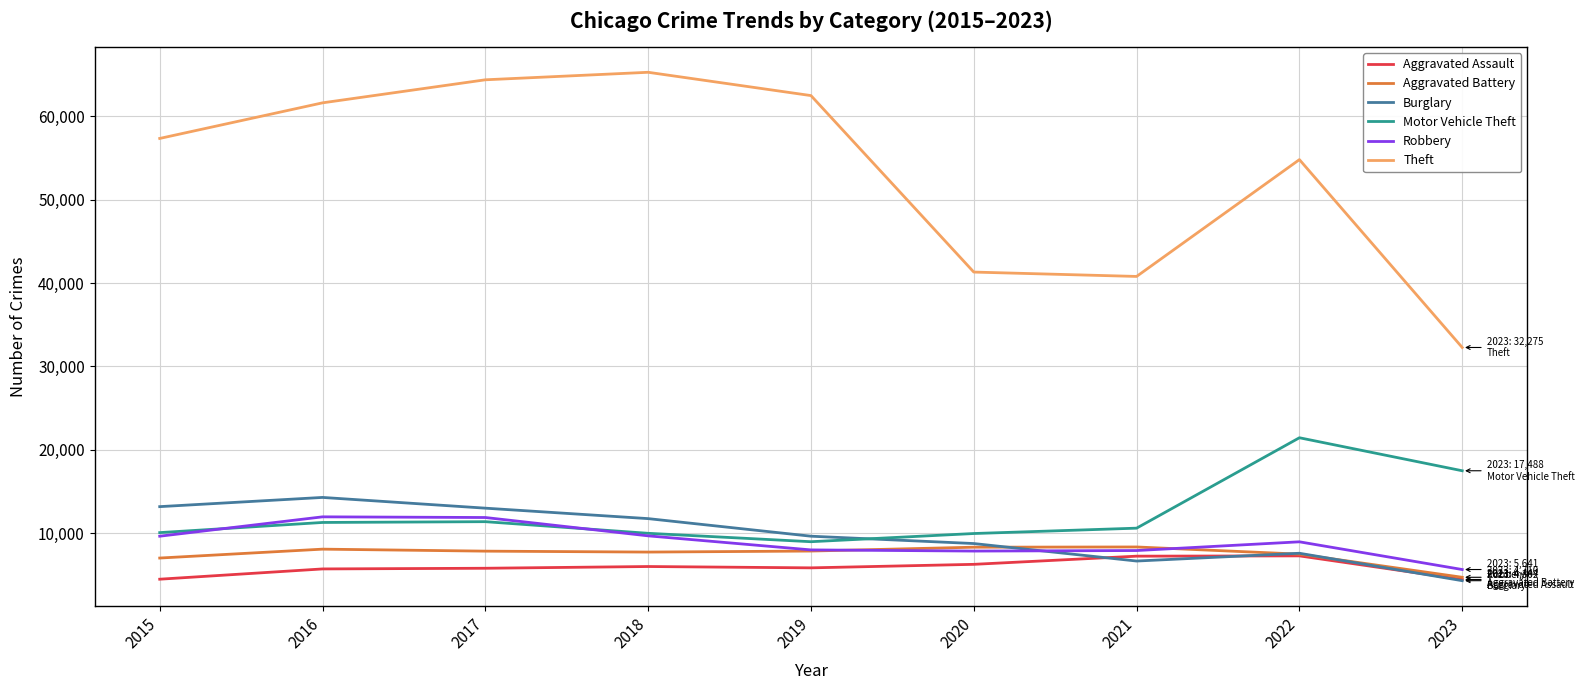

Between 2015 and 2018, which series saw the biggest shift?

Theft